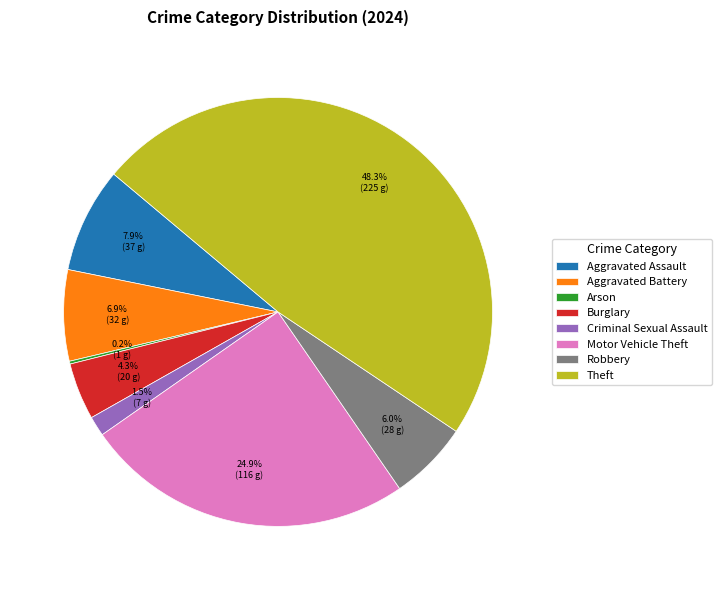

What is the largest slice in the pie chart?

Theft